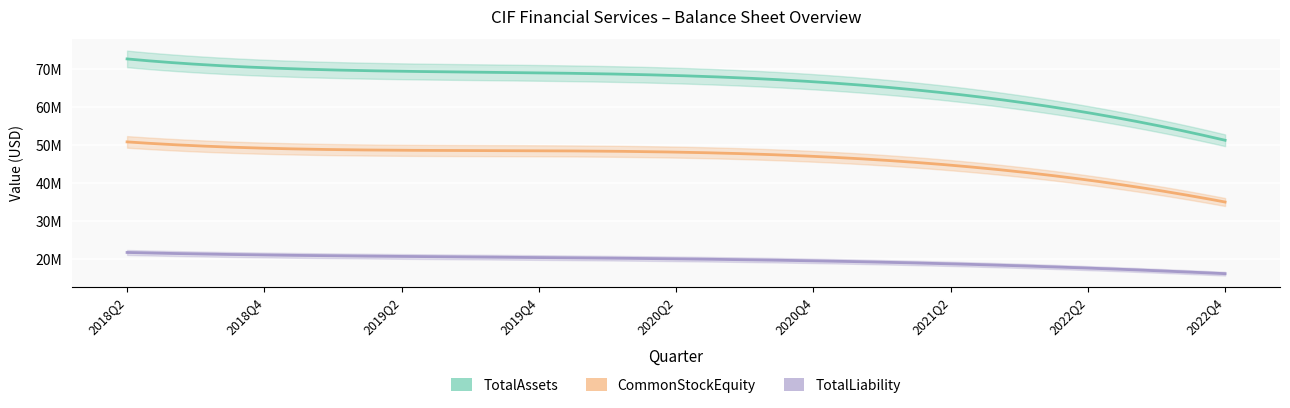

At 2020Q4, list the series in order from smallest to largest.

TotalLiability, CommonStockEquity, TotalAssets